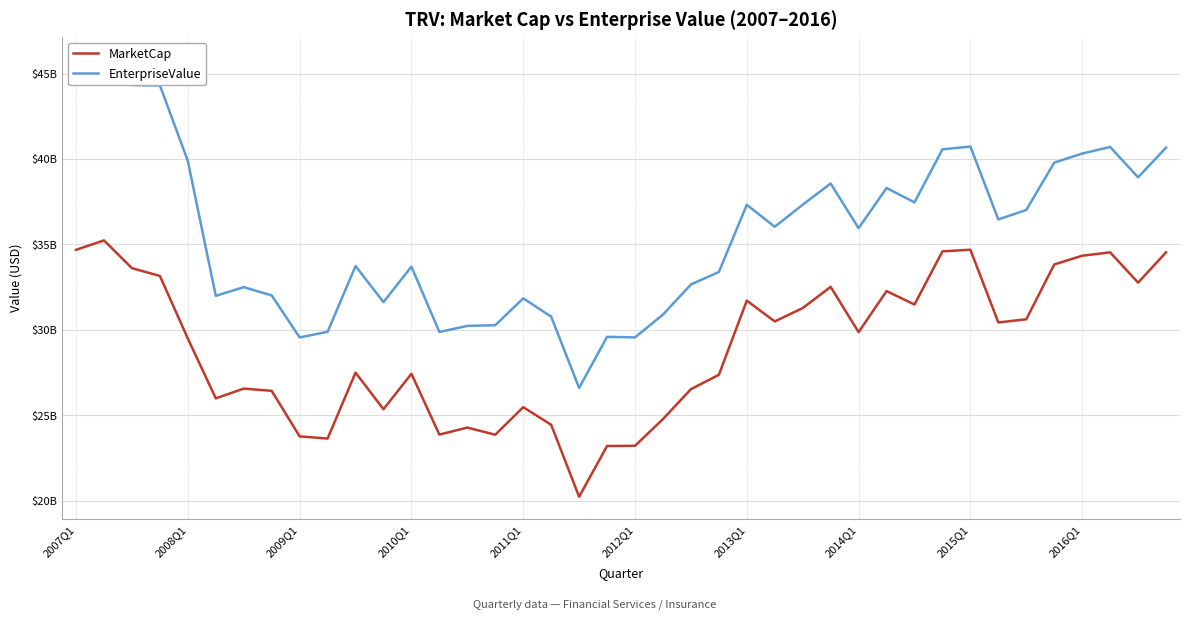

Is it true that MarketCap equals 26522880000 at 22?

True